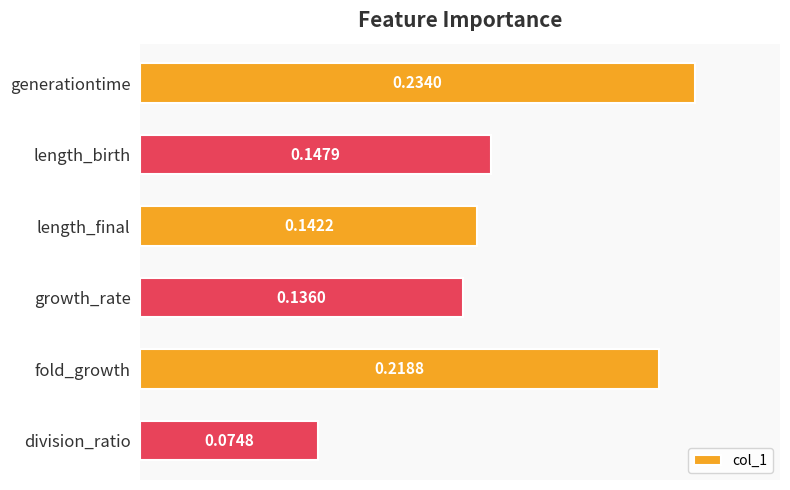

At which label is the value closest to 0?

division_ratio